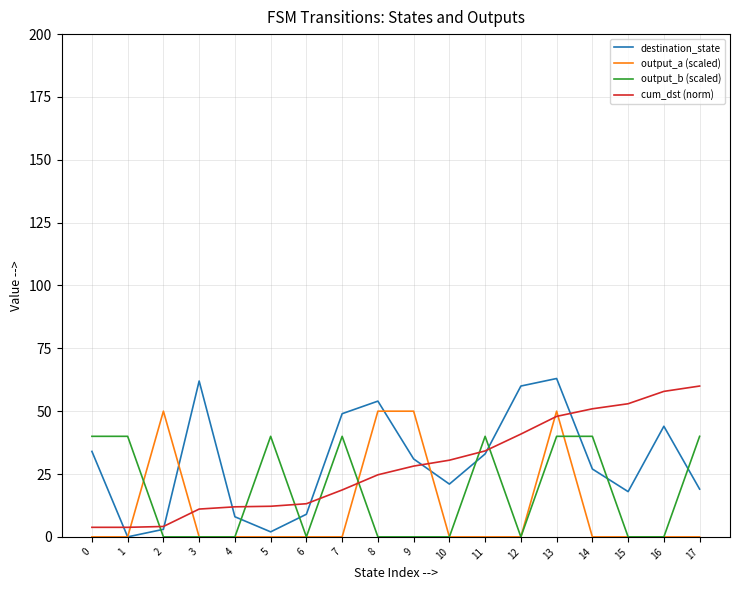

What is the maximum value for output_a (scaled)?

50.0